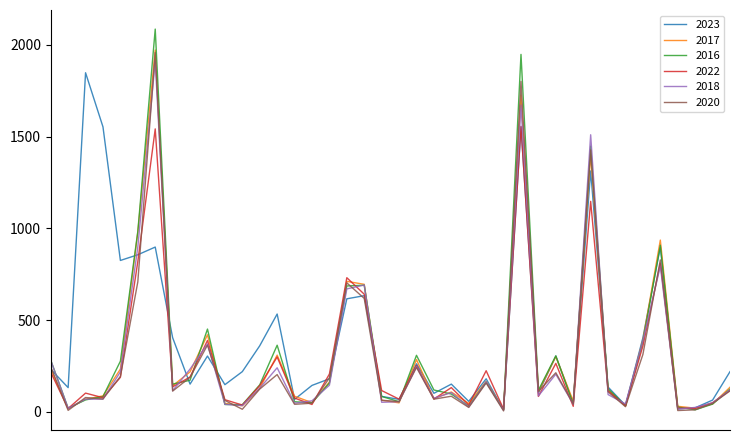

What is the highest value of the 2016 series?

2086